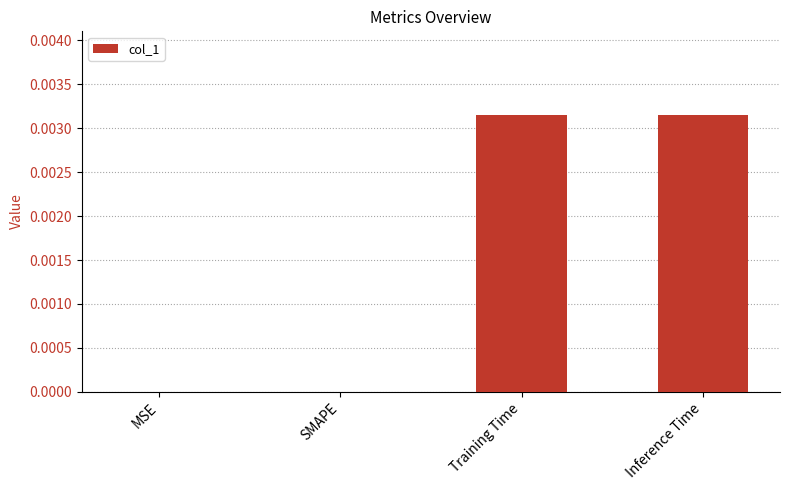

How many data points does each series have?

4